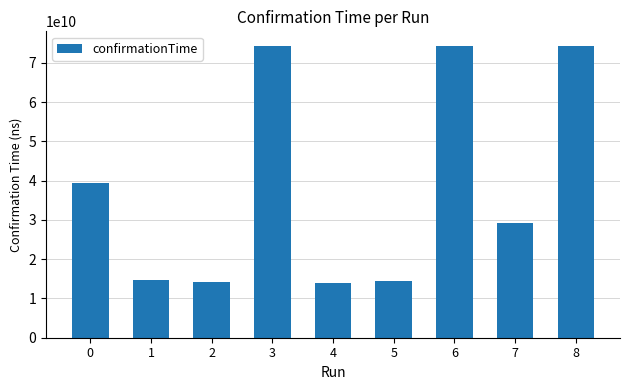

Which has a higher value, 6 or 5?

6